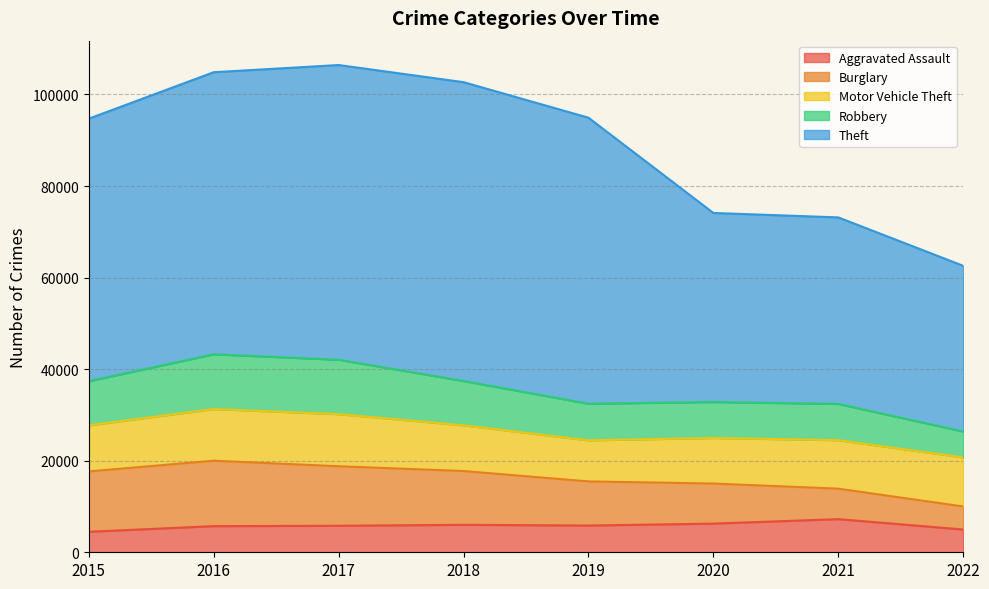

What is the sum of all Theft values?

429349